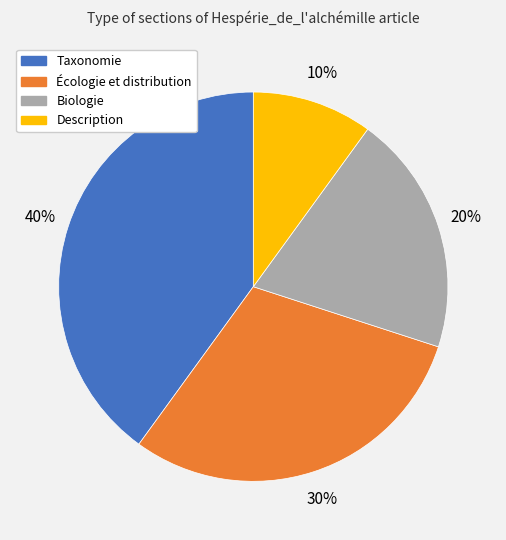

Do Biologie and Description together represent more than half of the pie?

No